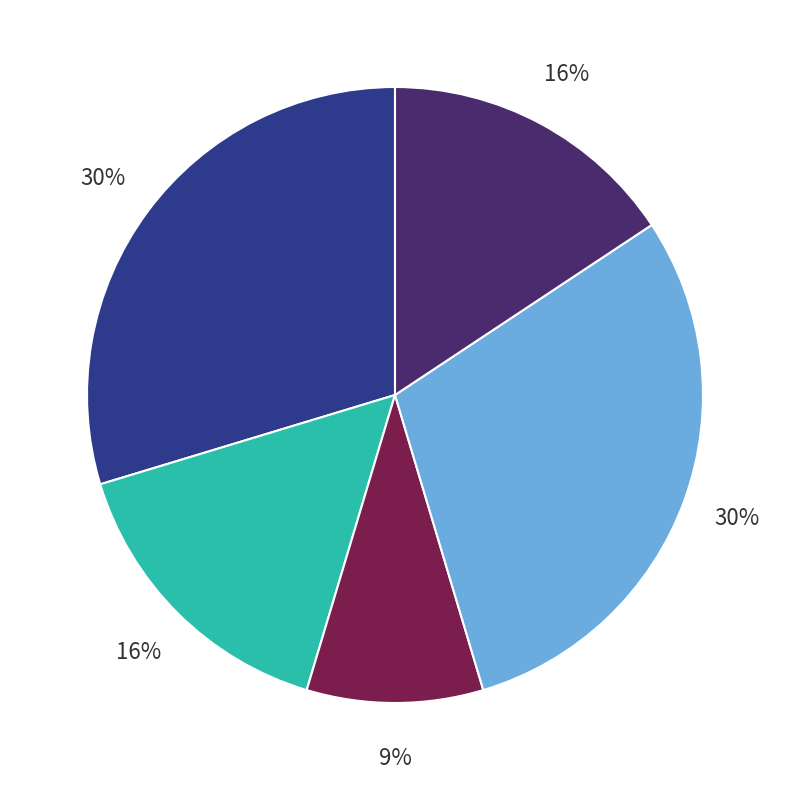

Is there any slice that represents more than half of the pie?

No